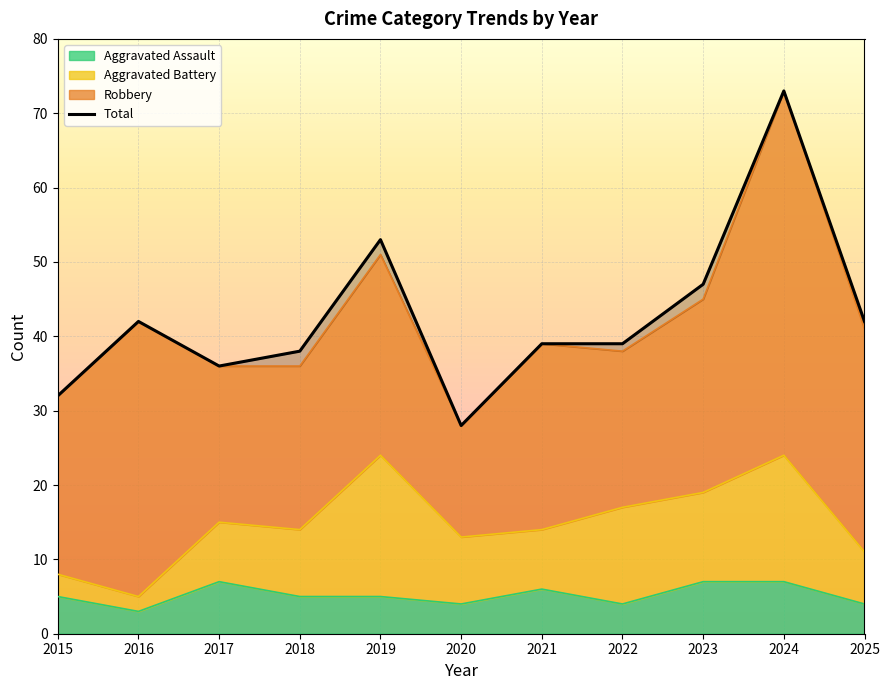

What is the change in value from 2015 to 2021?

+7